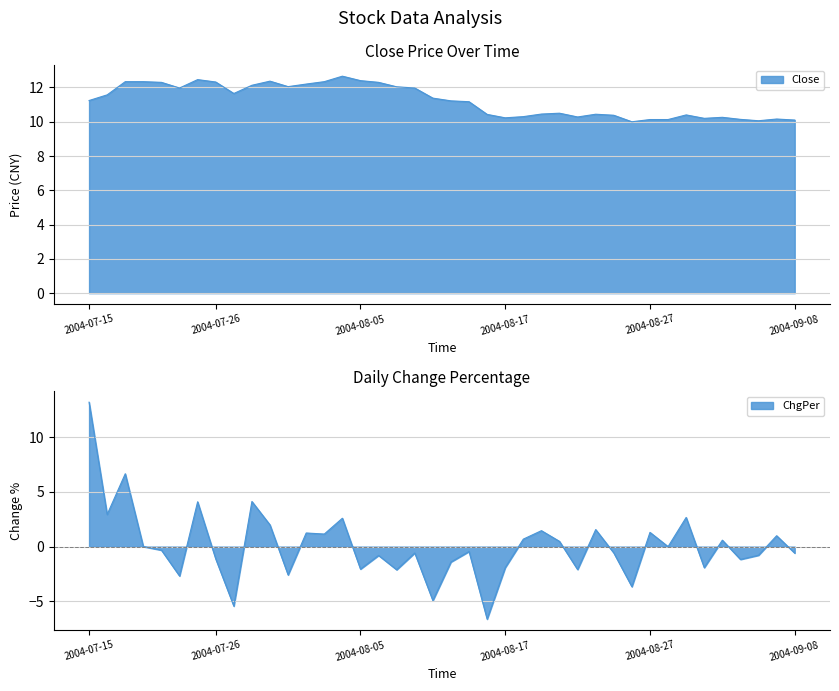

How many data points in Close are less than 11?

18